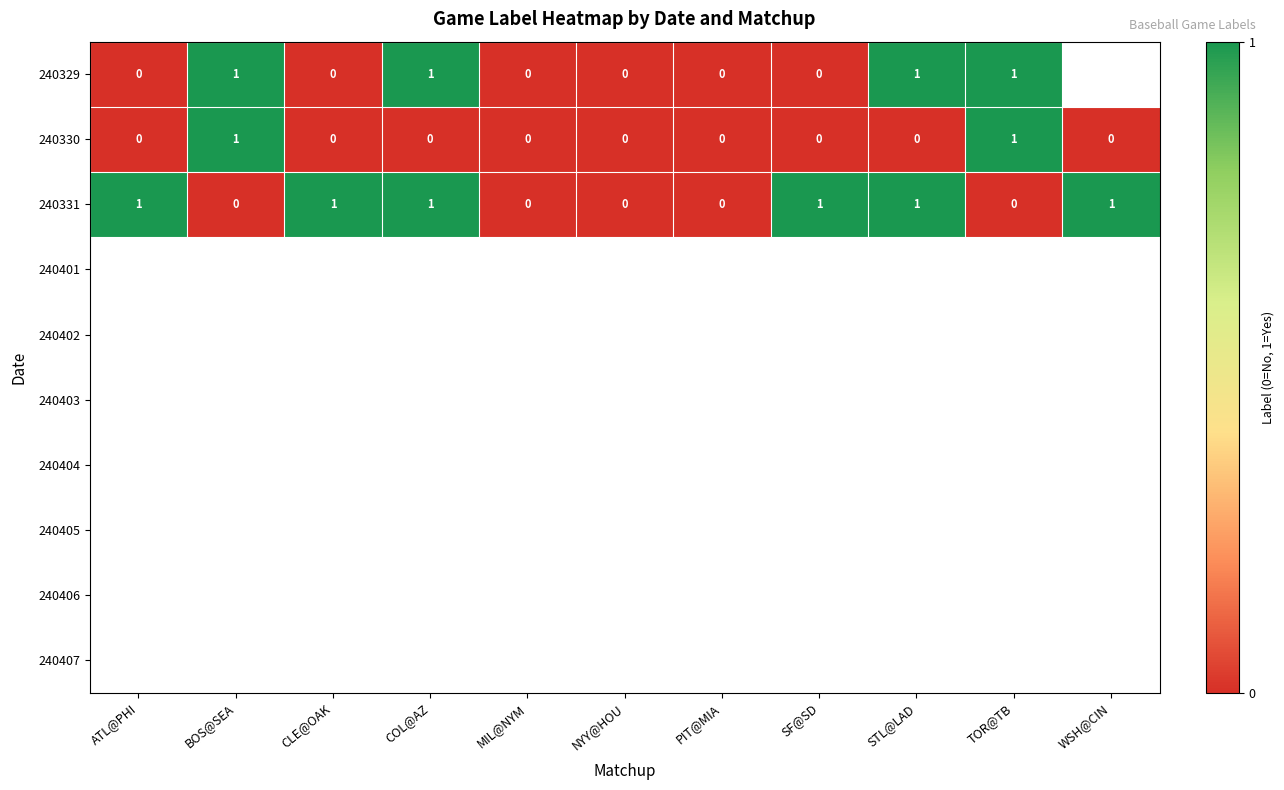

Rank the series by their maximum value, from lowest to highest.

240329, 240330, 240331, 240401, 240402, 240403, 240404, 240405, 240406, 240407